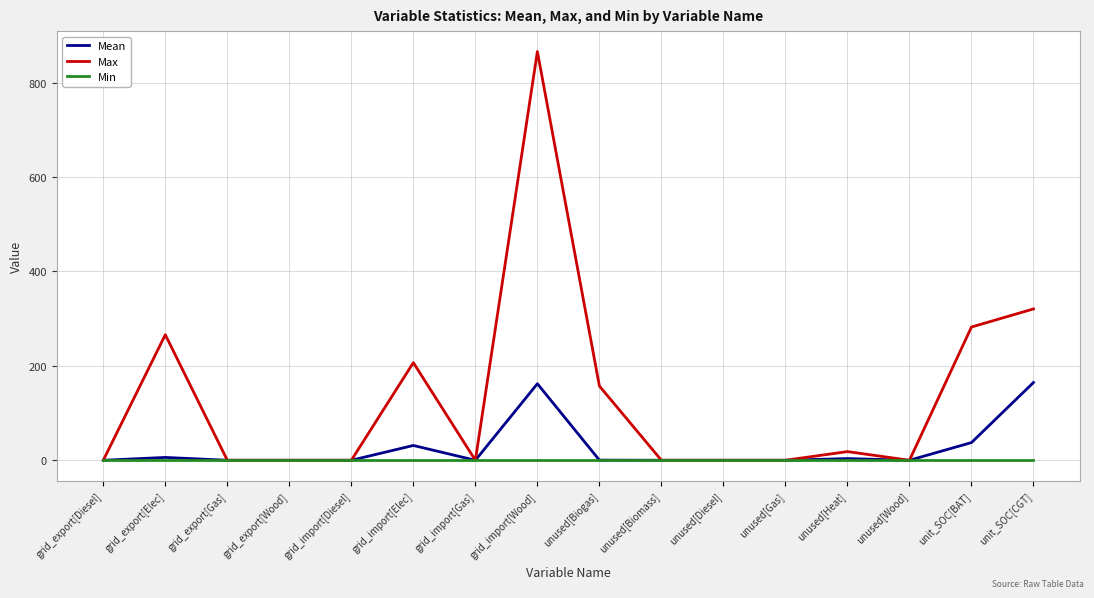

At which label is Max closest to 432?

unit_SOC[CGT]